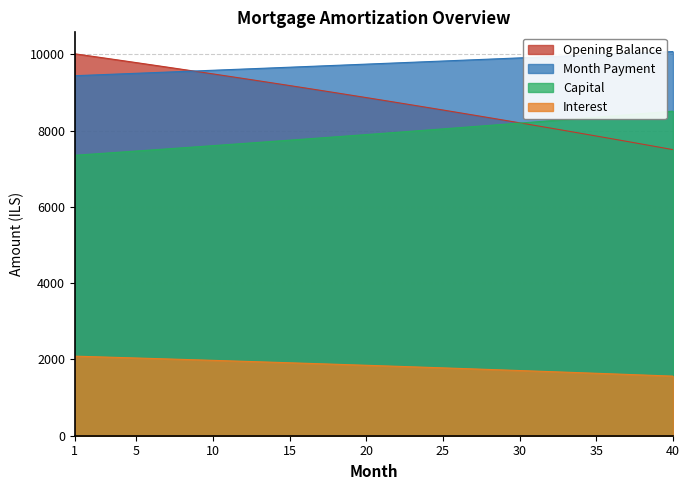

True or false: Opening Balance has a value of 7718.8 at 37.

True